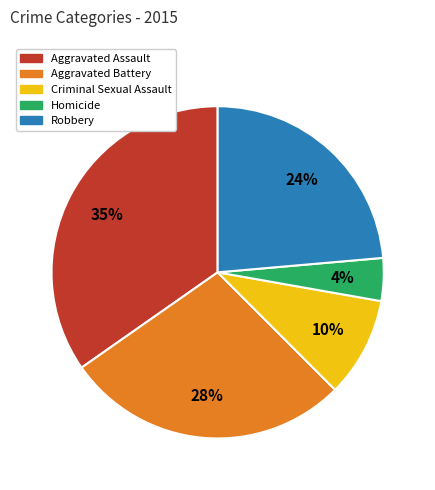

To the nearest percent, what is the combined percentage of Aggravated Assault and Homicide?

39%